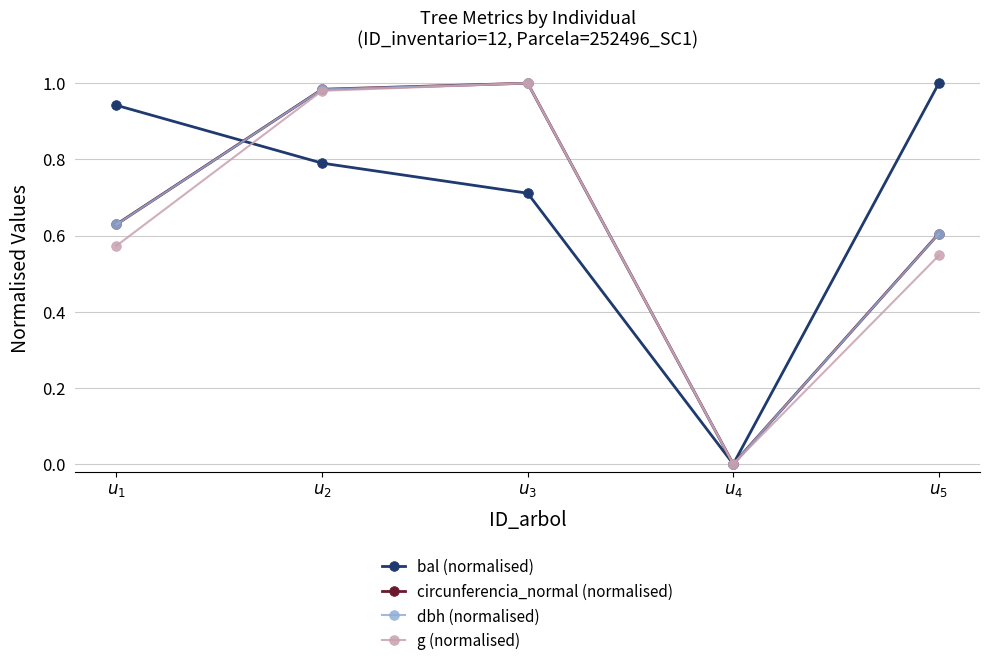

In bal (normalised), how many points are lower than both neighbors (excluding endpoints)?

1